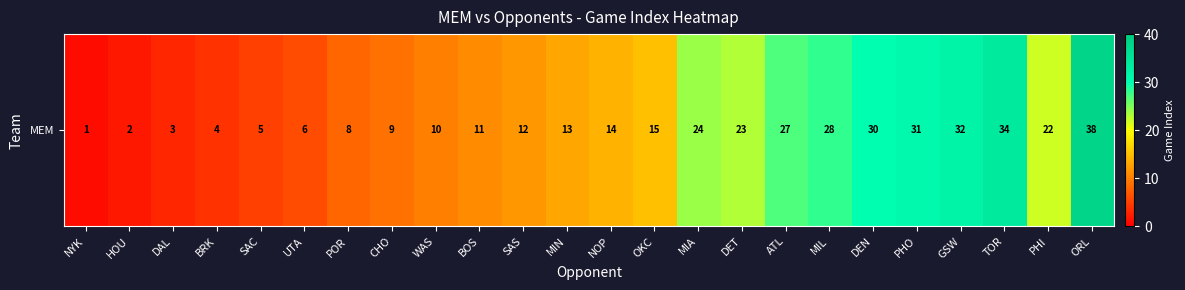

How many data points are above 14?

11